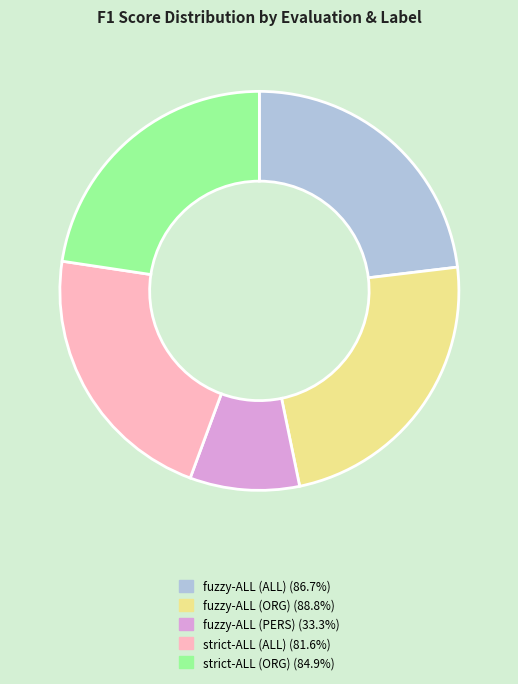

Is there a majority slice in this chart?

No